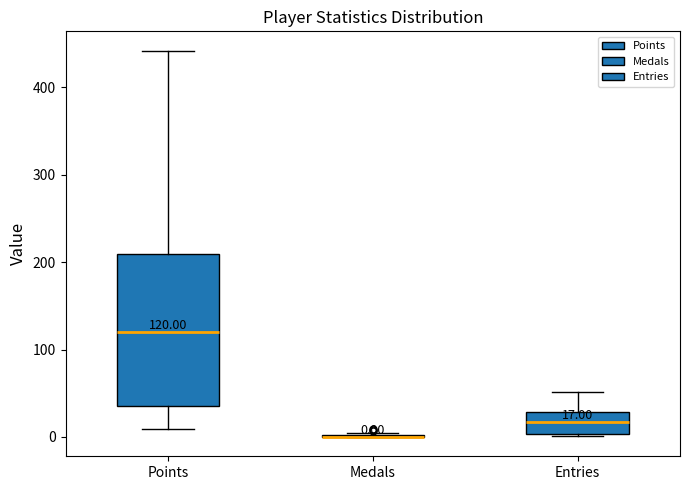

Which box is the tallest, from its lower edge to its upper edge?

Points